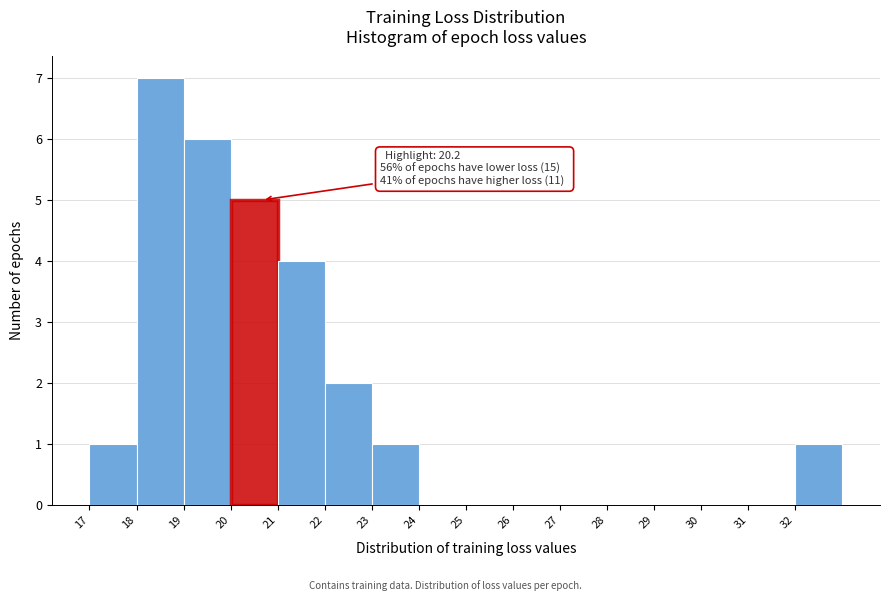

Which range on the x-axis has the tallest bar?

18 to 19